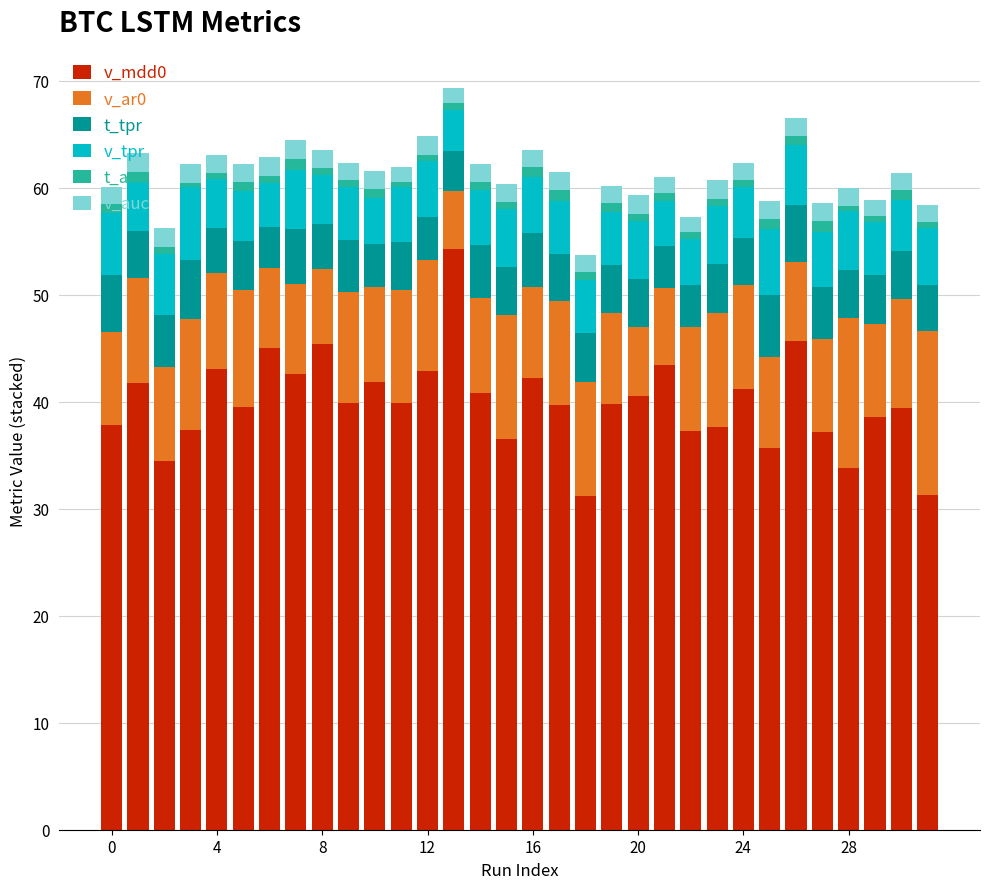

Are the bars grouped side by side (vs. stacked)?

No